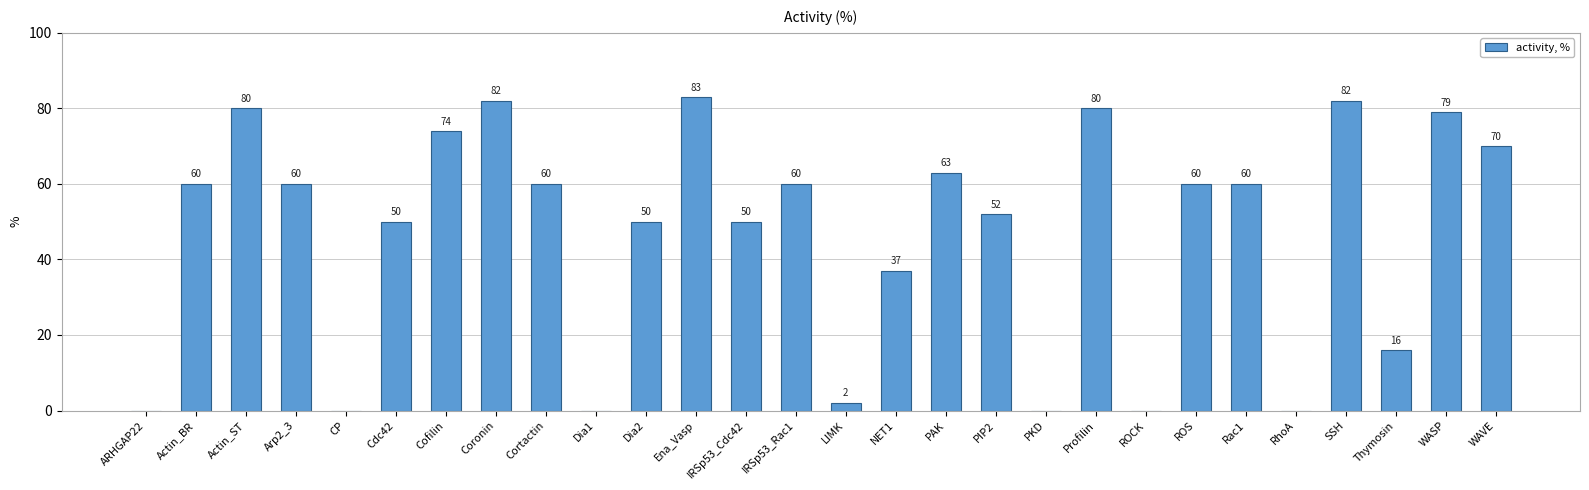

Reading left to right, list all the values displayed in this chart.

0	60	80	60	0	50	74	82	60	0	50	83	50	60	2	37	63	52	0	80	0	60	60	0	82	16	79	70